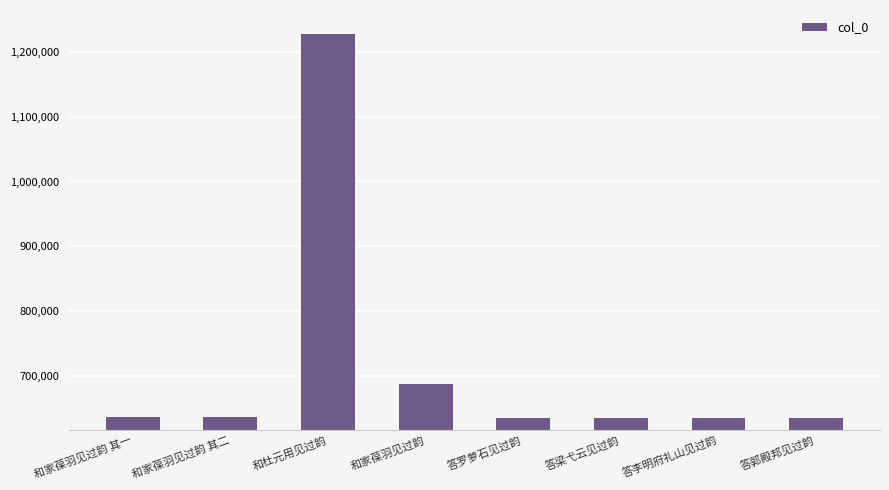

What is the minimum value shown in the chart?

635534